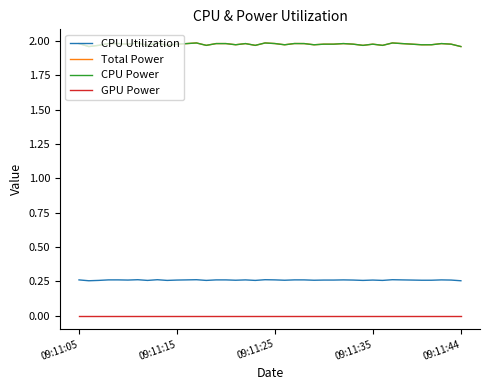

Is this an area chart (filled region under the line)?

No